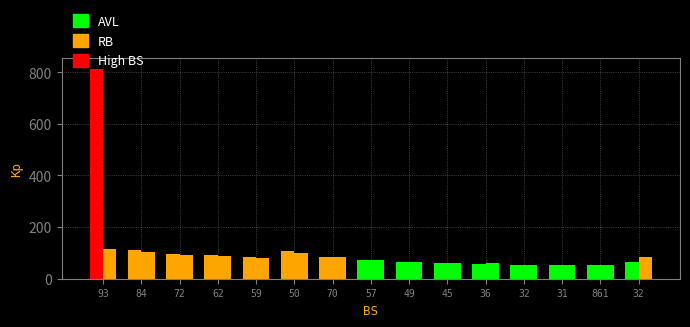

At which label does RB first exceed 82?

93